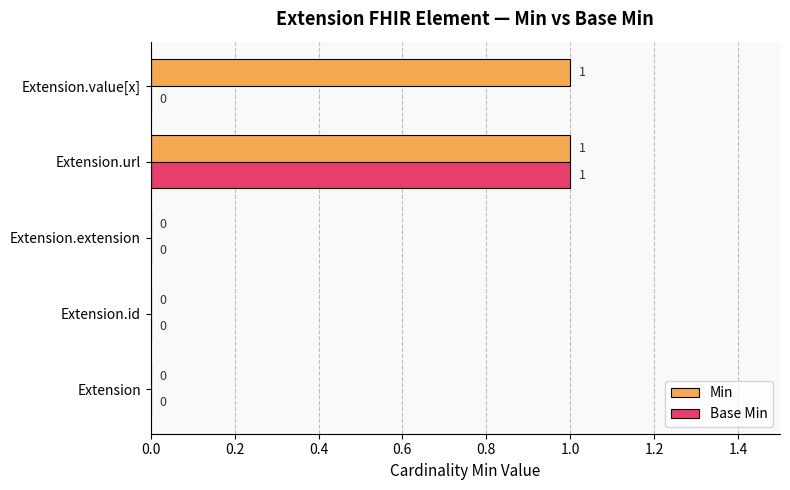

At which category is the sum across all series the highest?

Extension.url